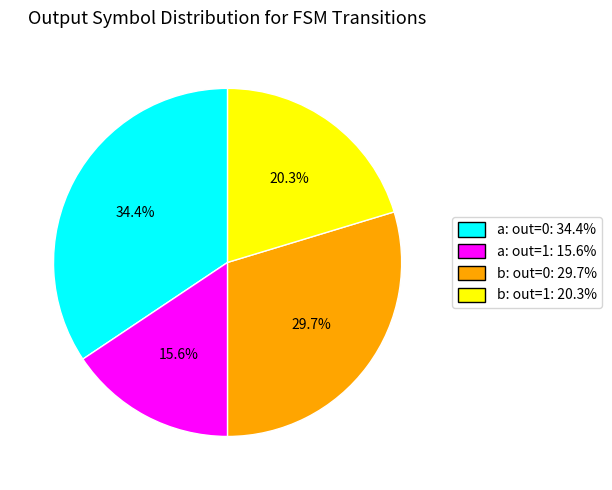

Rank the categories by value from highest to lowest.

a: out=0: 34.4%, b: out=0: 29.7%, b: out=1: 20.3%, a: out=1: 15.6%